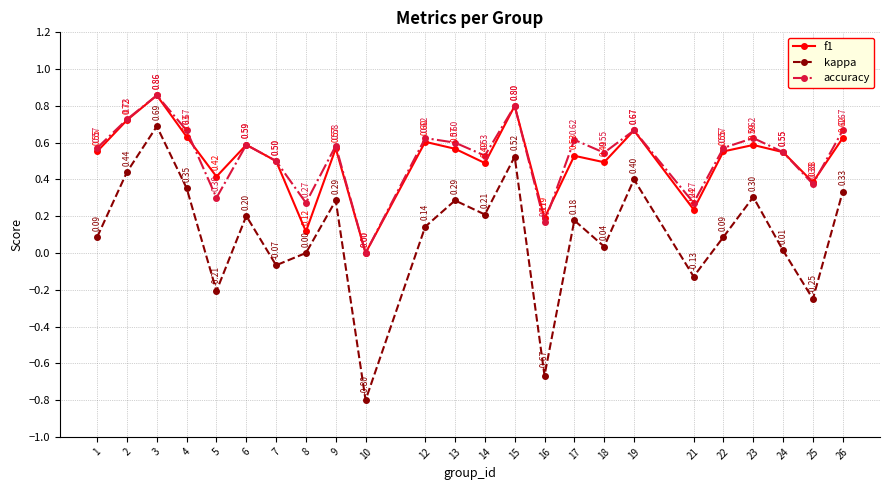

Where is the first local maximum for accuracy?

3